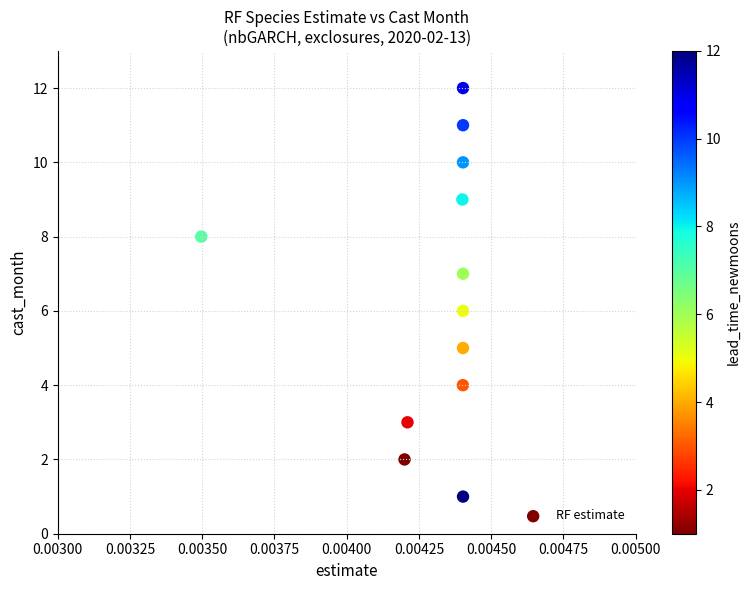

What is the range of Y values (max minus min)?

11